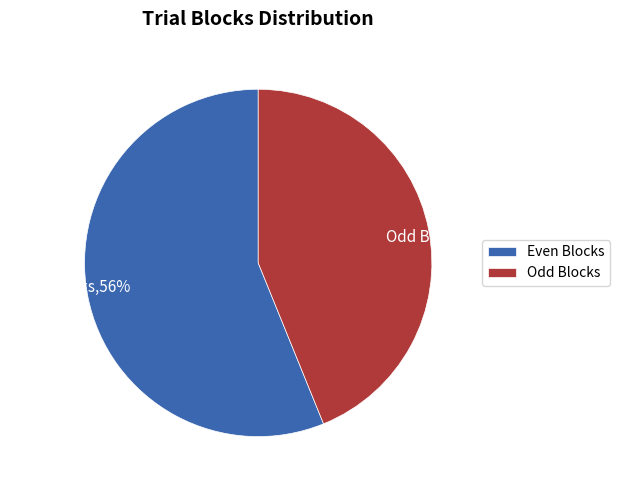

To the nearest percent, what is the average slice percentage?

50%